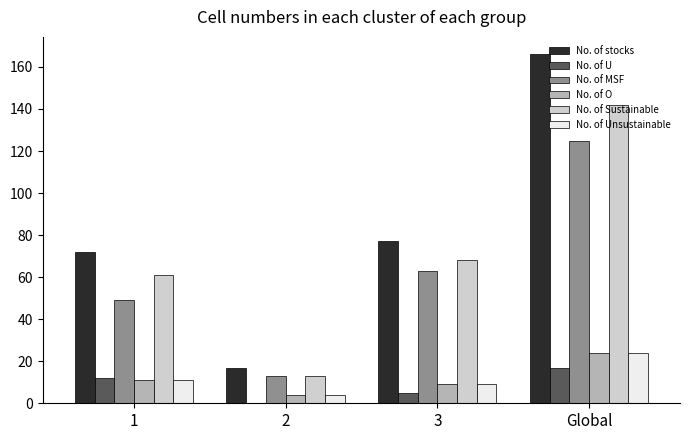

Are the bars grouped side by side (vs. stacked)?

Yes